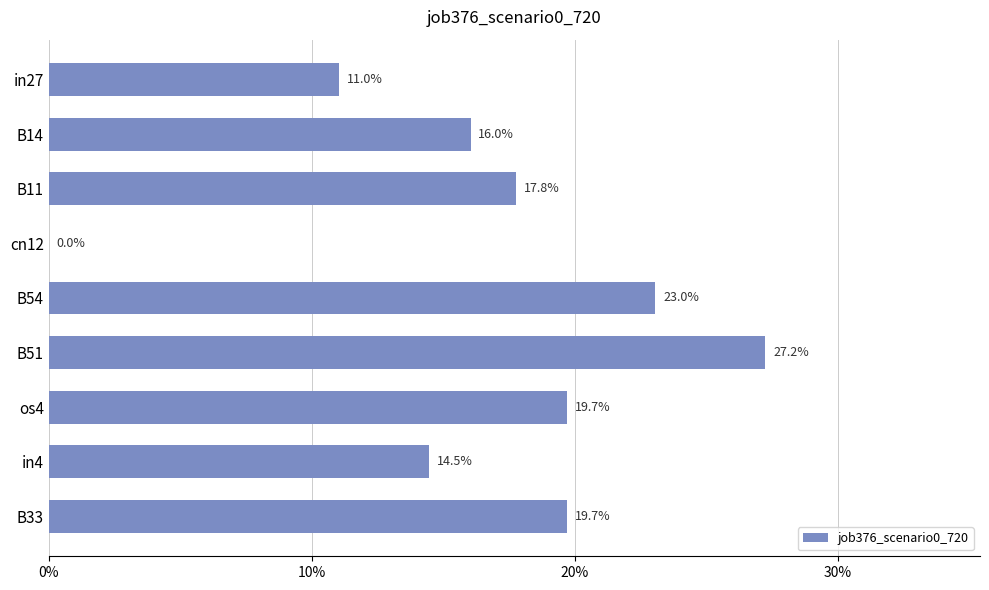

What is the maximum value shown in the chart?

0.3